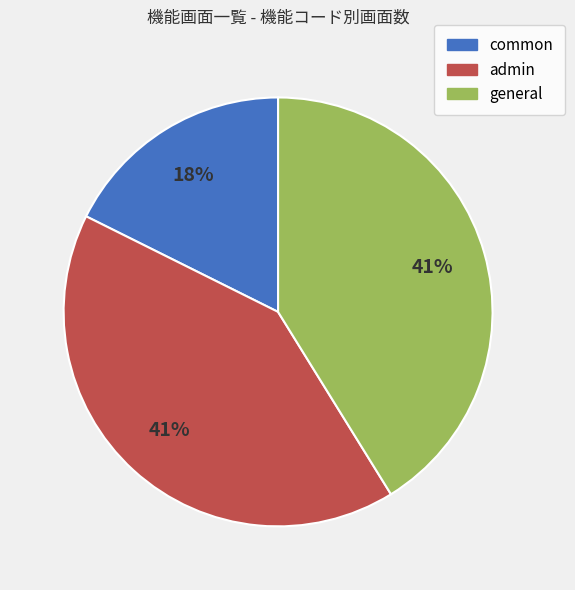

True or false: admin accounts for 41% of the total.

True